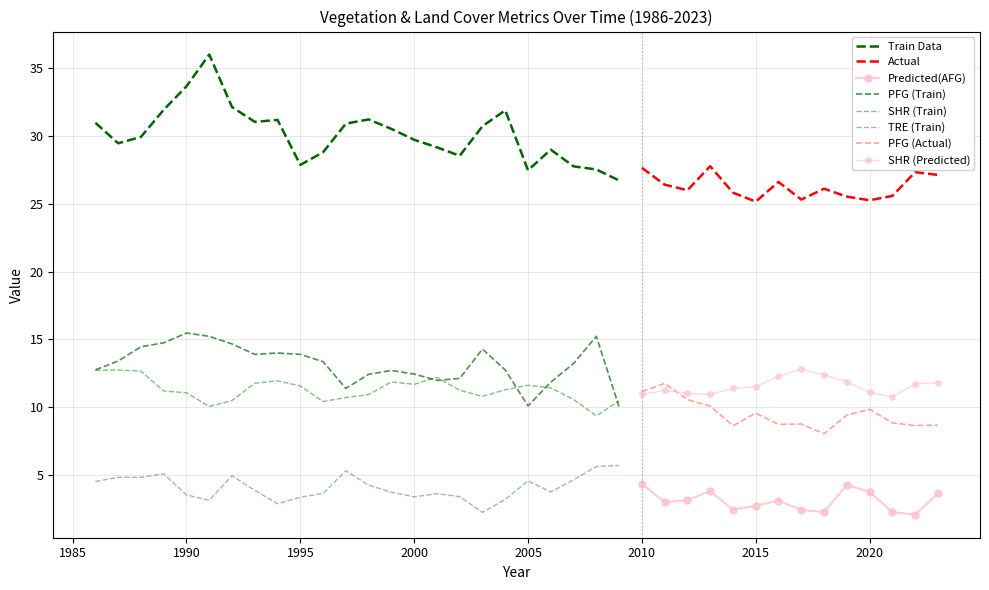

What is the minimum value shown in the chart?

1.8